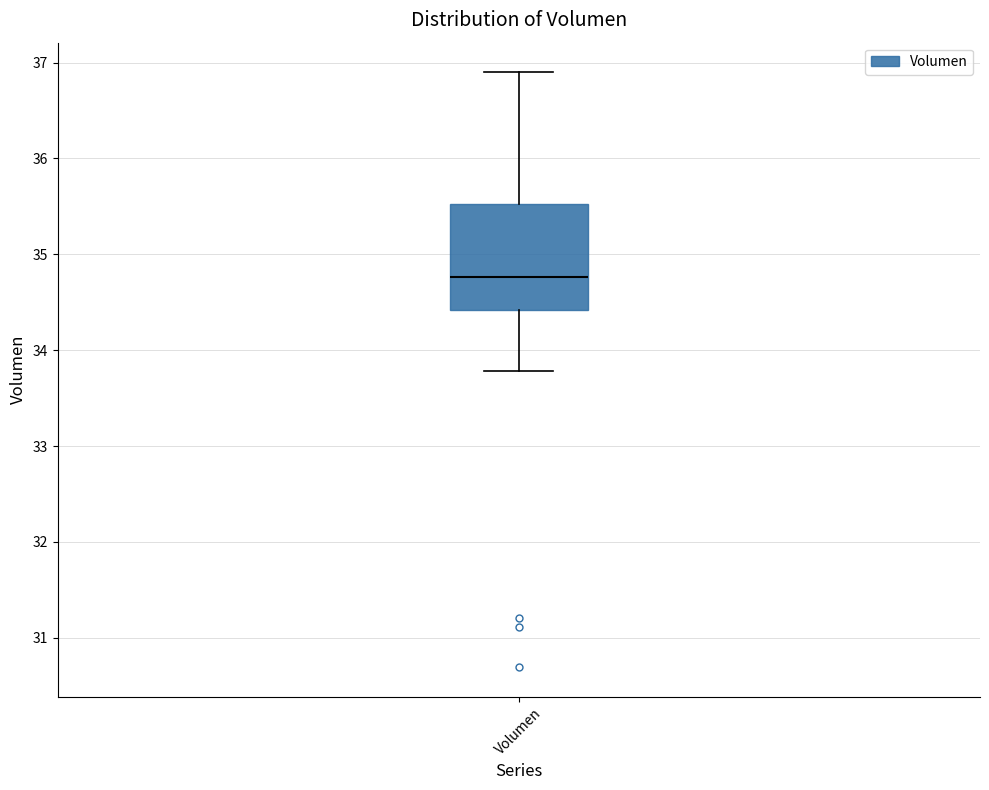

Read this box plot against the y-axis: the position of the median line, the range covered by the box, and the ends of both whiskers. The values are not printed on the chart, so give them approximately, as read against the axis.

median 34.8, box 34.4 to 35.5, whiskers 33.8 to 36.9